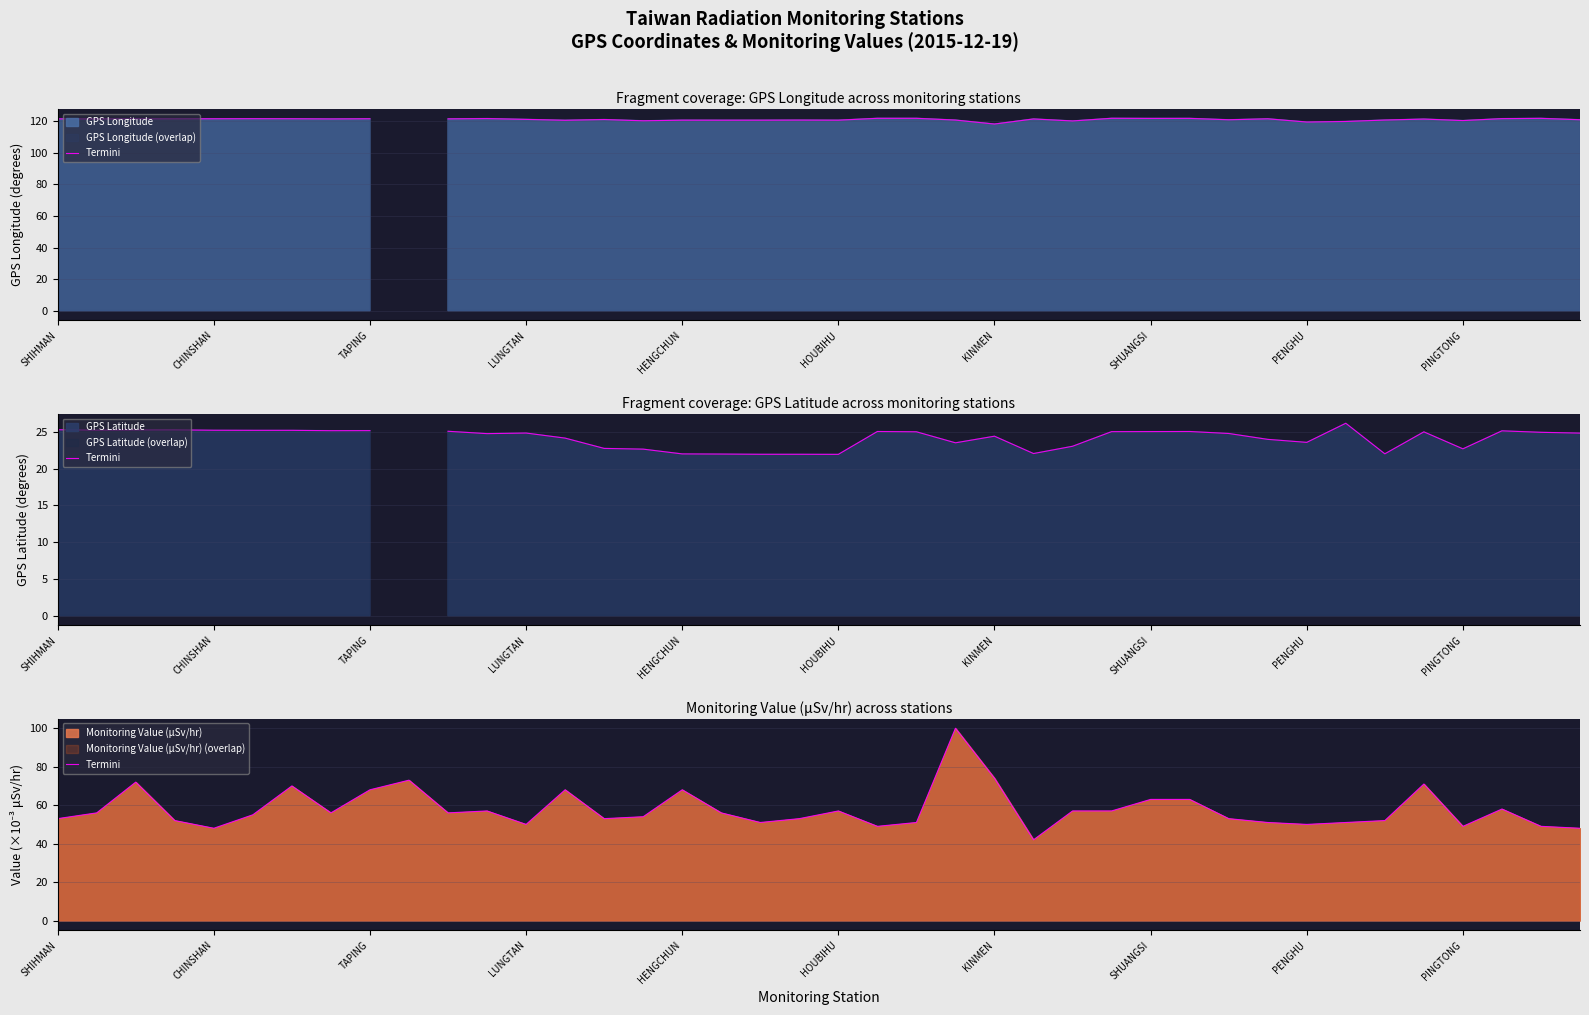

What is the maximum value shown in the chart?

100